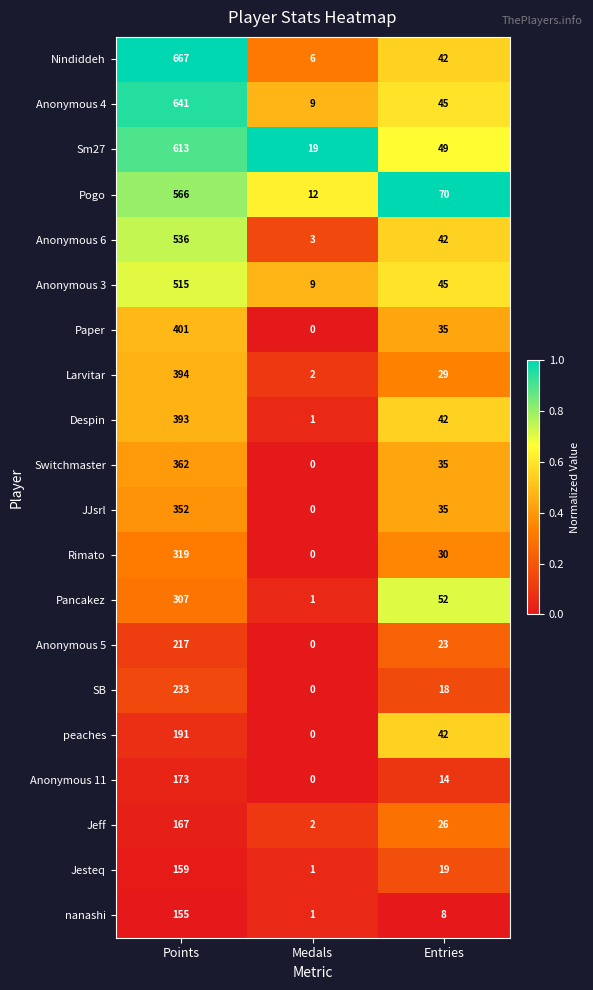

Which series has the largest total across all categories?

Nindiddeh